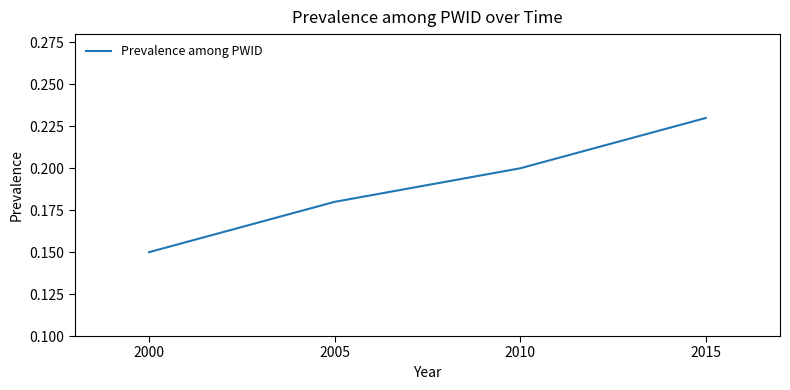

Rank the categories by value from lowest to highest.

2000, 2005, 2010, 2015